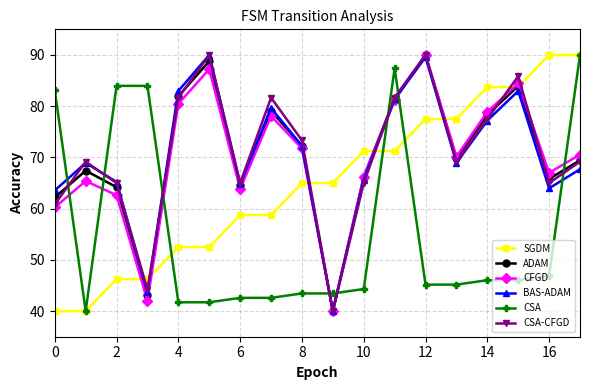

In CSA-CFGD, how many points are lower than both neighbors (excluding endpoints)?

5